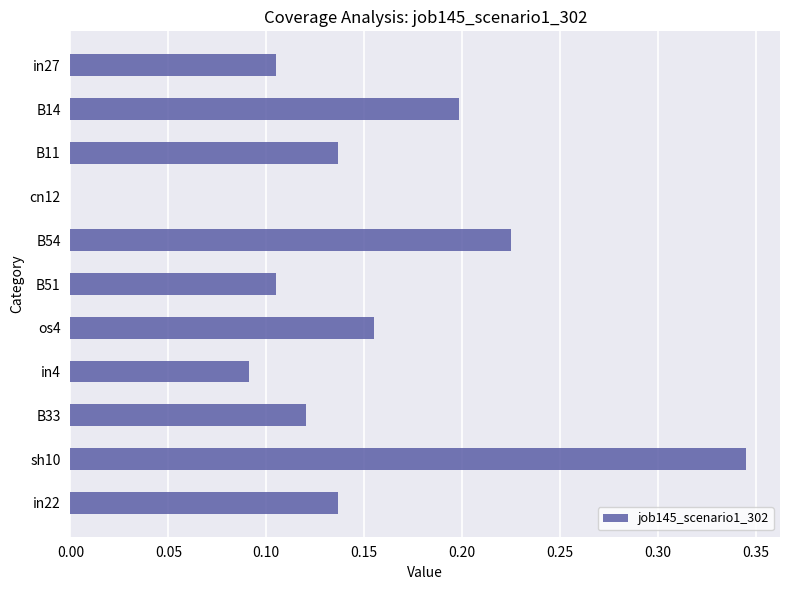

True or false: the data shows 0.3 at B54.

False